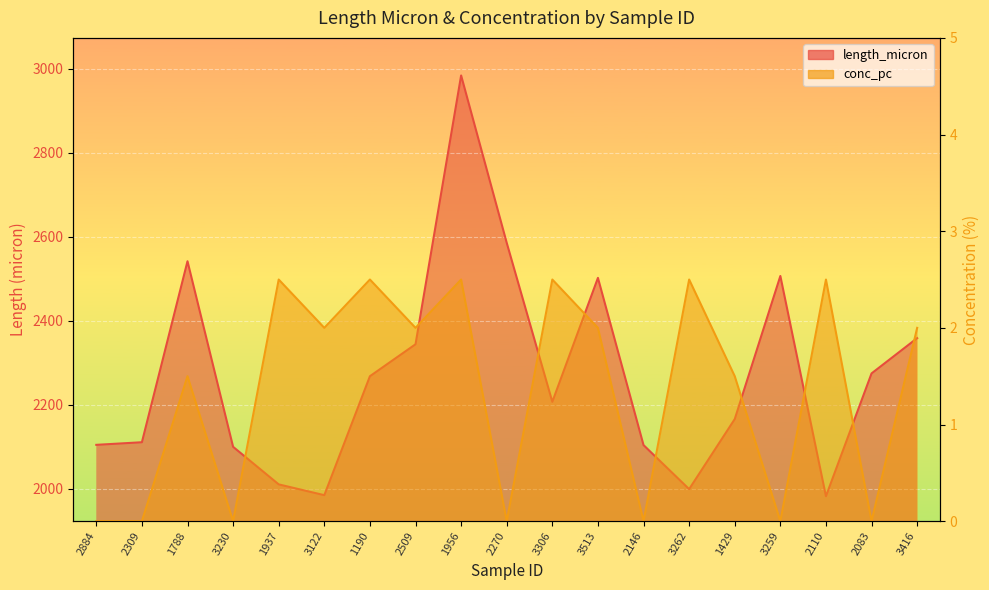

Does the chart display data point markers on the line(s)?

No